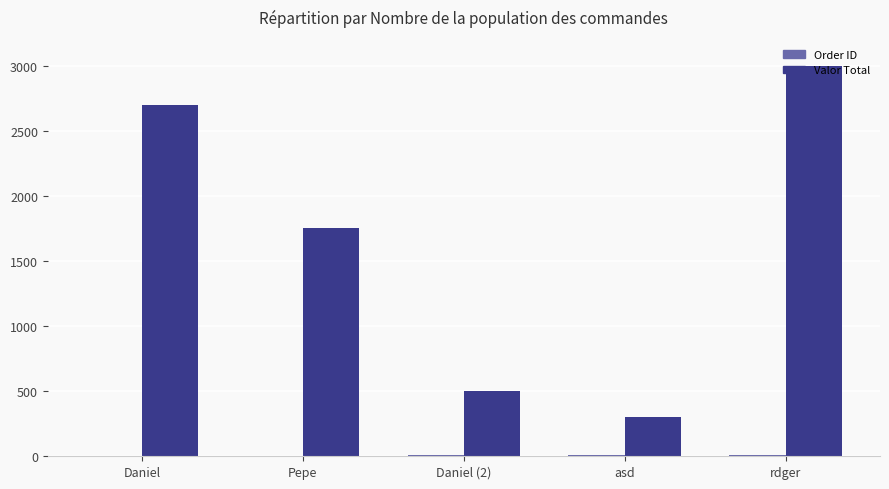

Between Daniel and Daniel (2), which series saw the biggest shift?

Valor Total